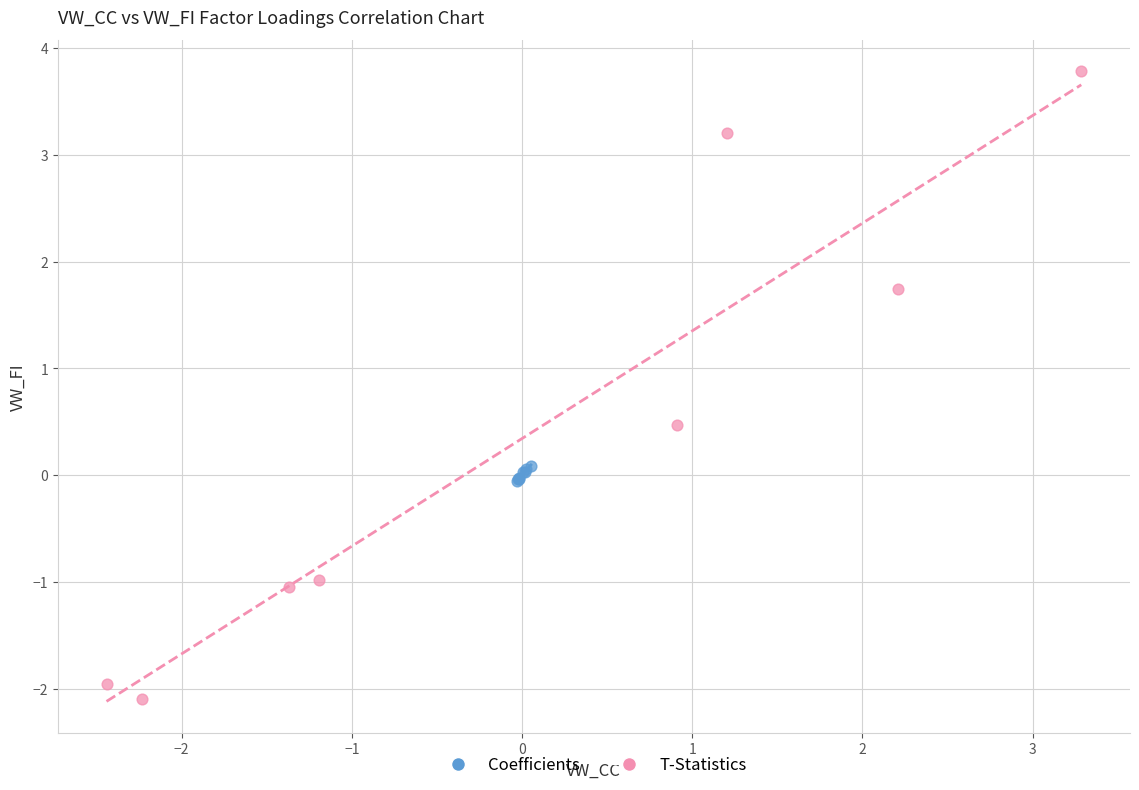

Which series has the widest spread of Y values?

T-Statistics